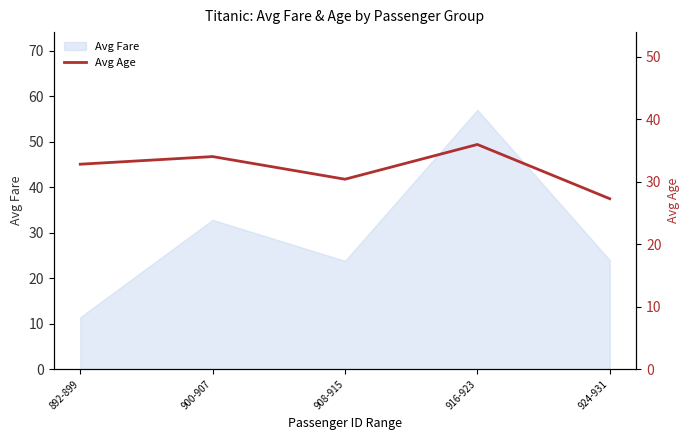

What position from the left is 900-907?

2